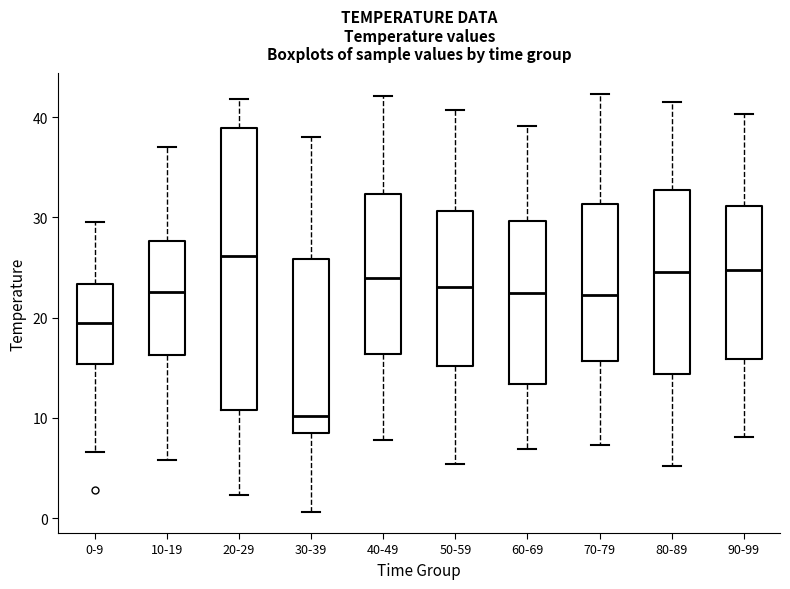

Where does the lower whisker of the box for 40-49 end on the y-axis? The values are not printed on the chart, so give them approximately, as read against the axis.

8